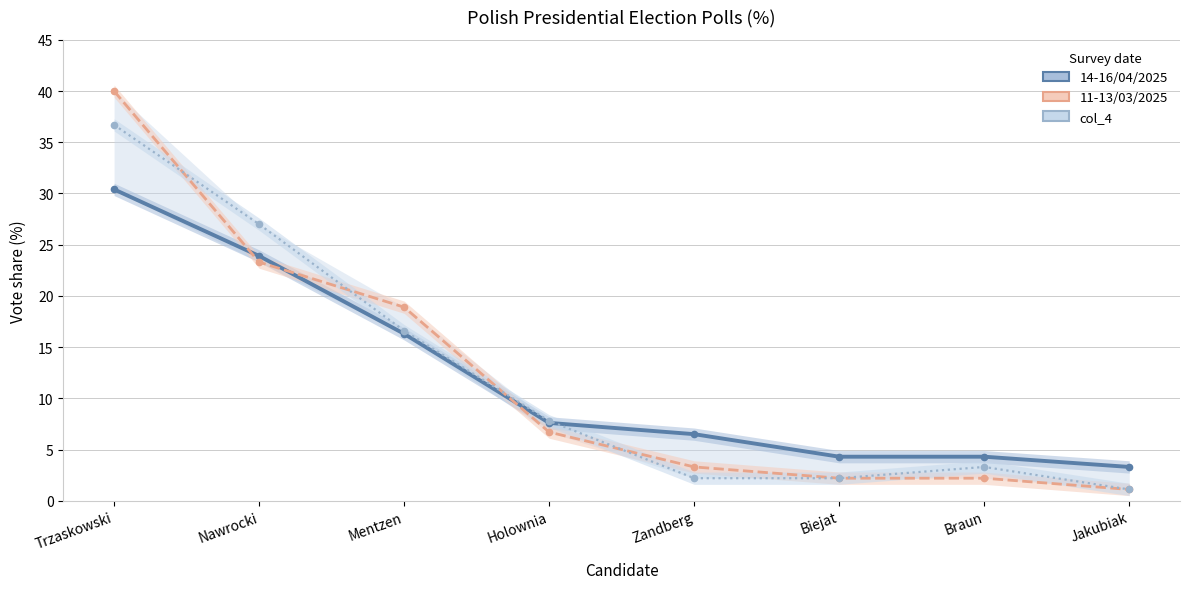

What is the average value of the 14-16/04/2025 series?

12.1